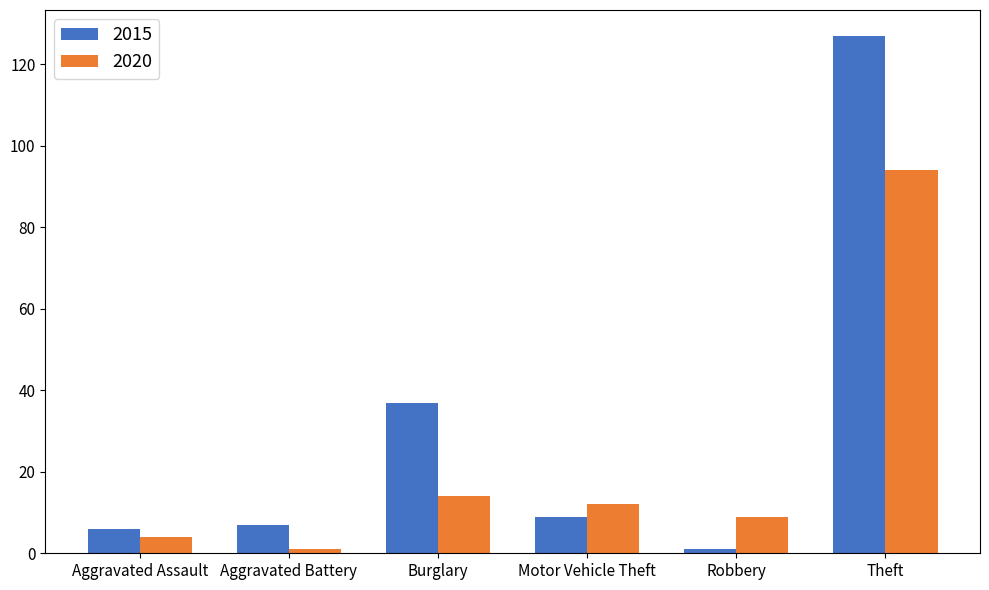

At which category is the sum across all series the highest?

Theft